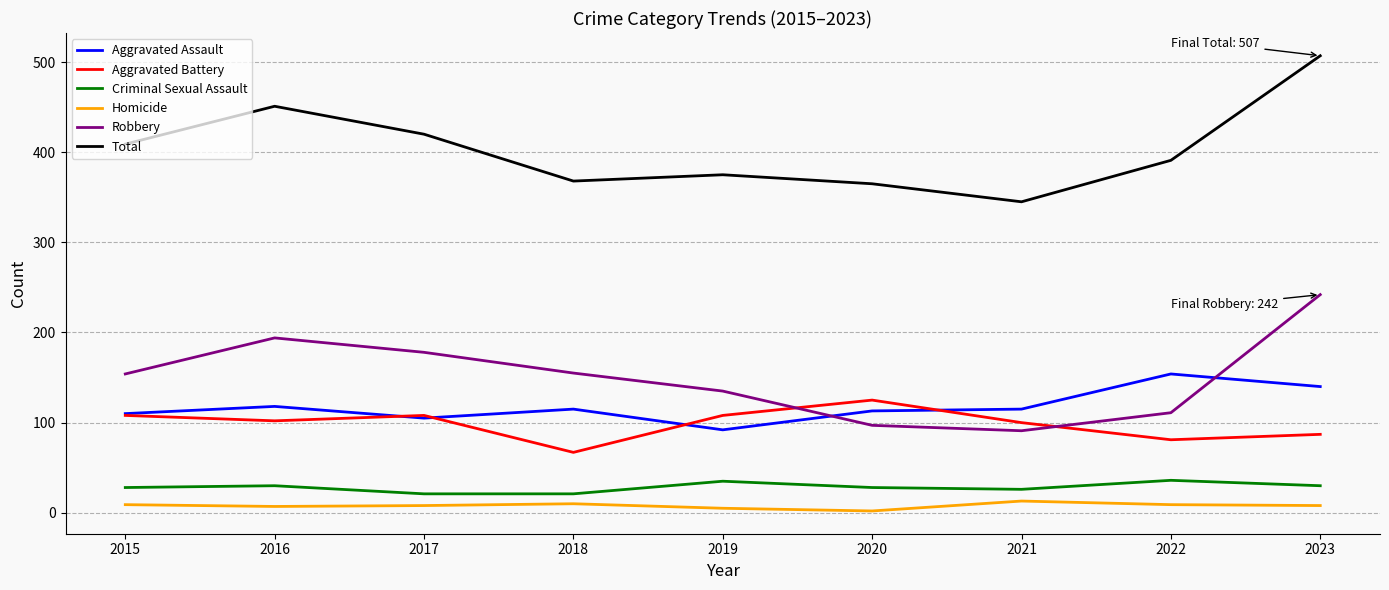

True or false: Criminal Sexual Assault and Aggravated Battery cross at least once.

False